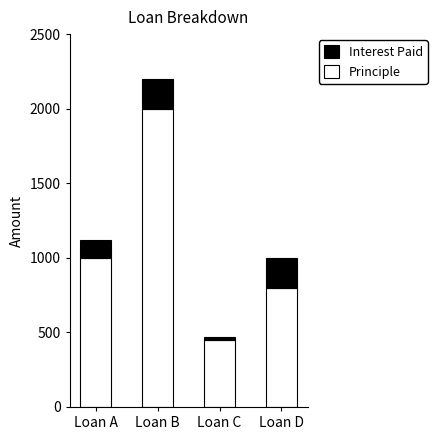

At which category is the sum across all series the highest?

Loan B